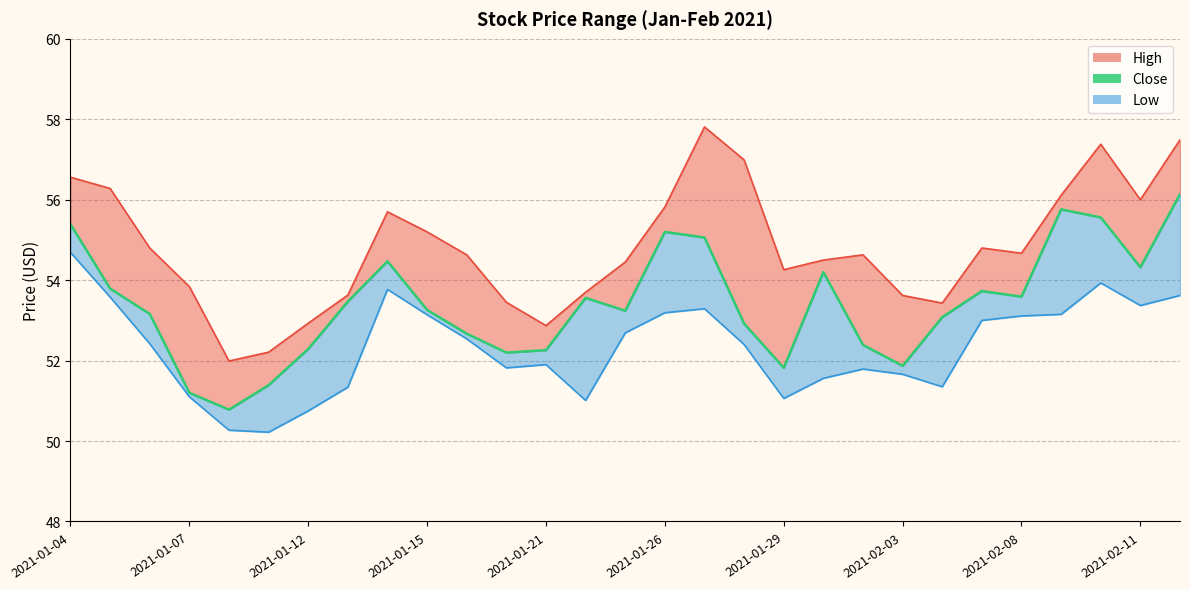

At which label does High reach its peak?

2021-01-27